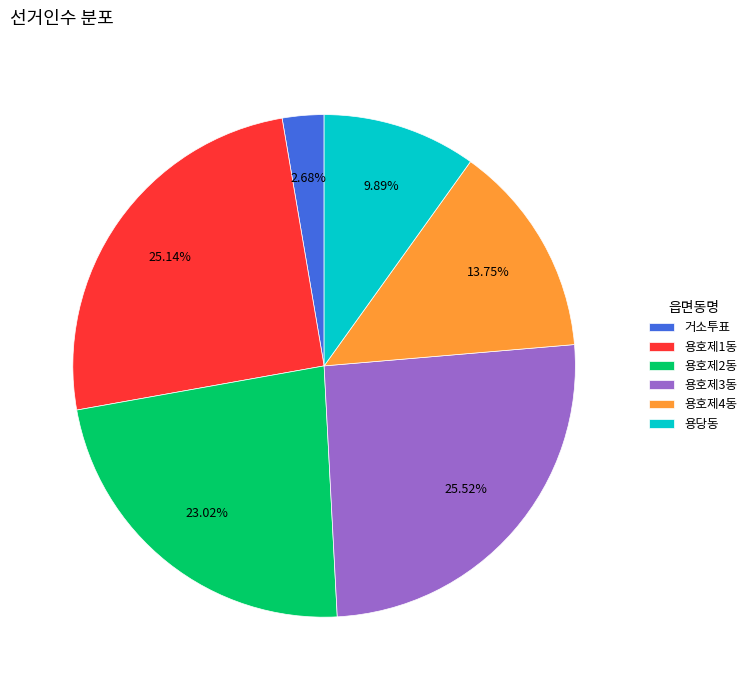

Is there a majority slice in this chart?

No